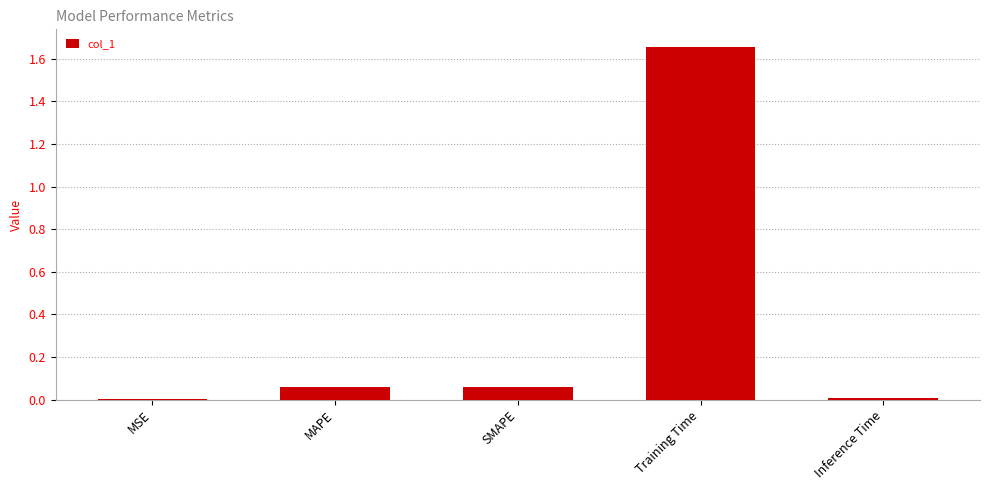

What is the sum of all values?

1.8